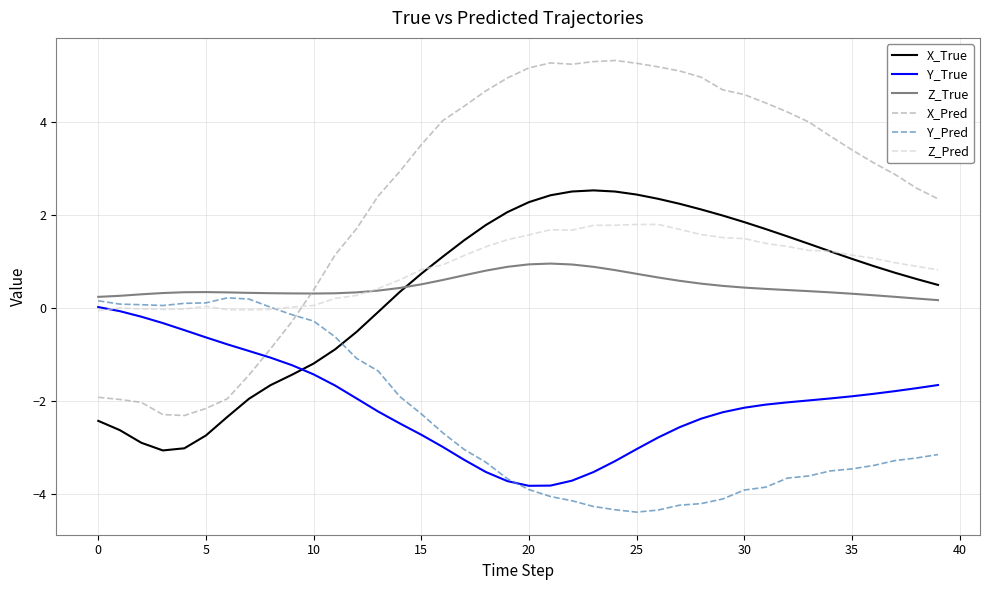

What is the smallest value displayed?

-4.4